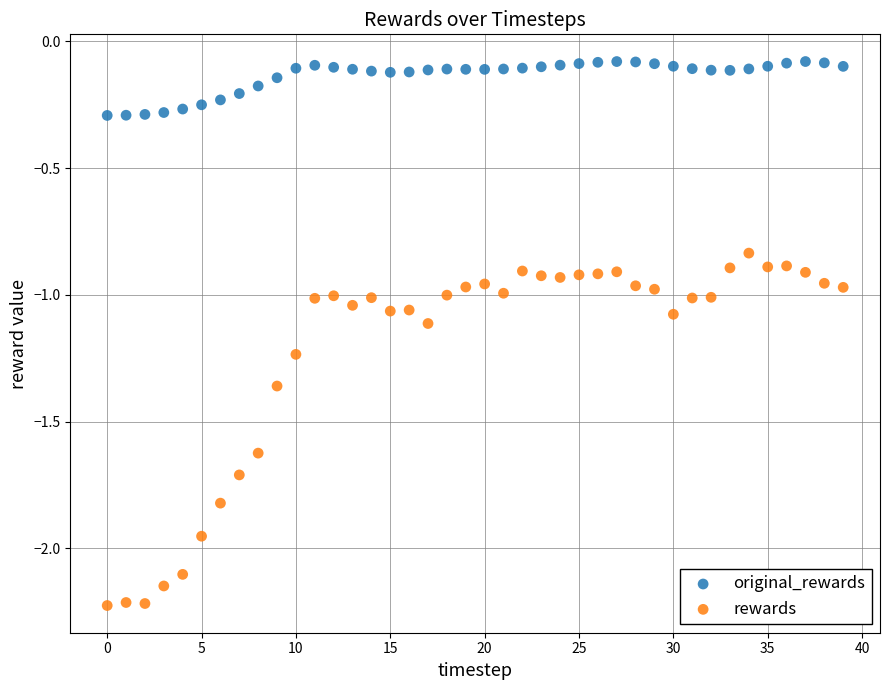

Which series has the widest spread of Y values?

rewards